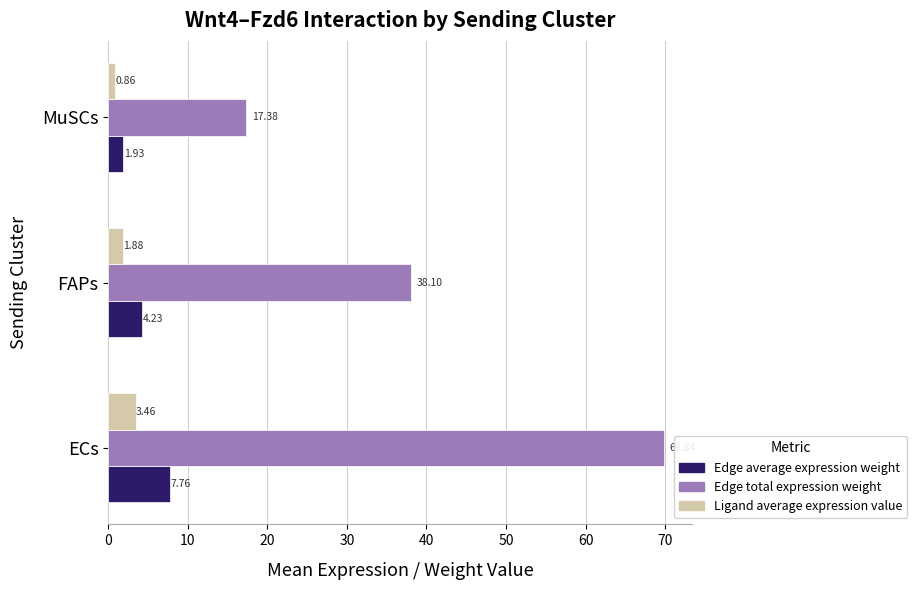

Which series has the largest total across all categories?

Edge total expression weight